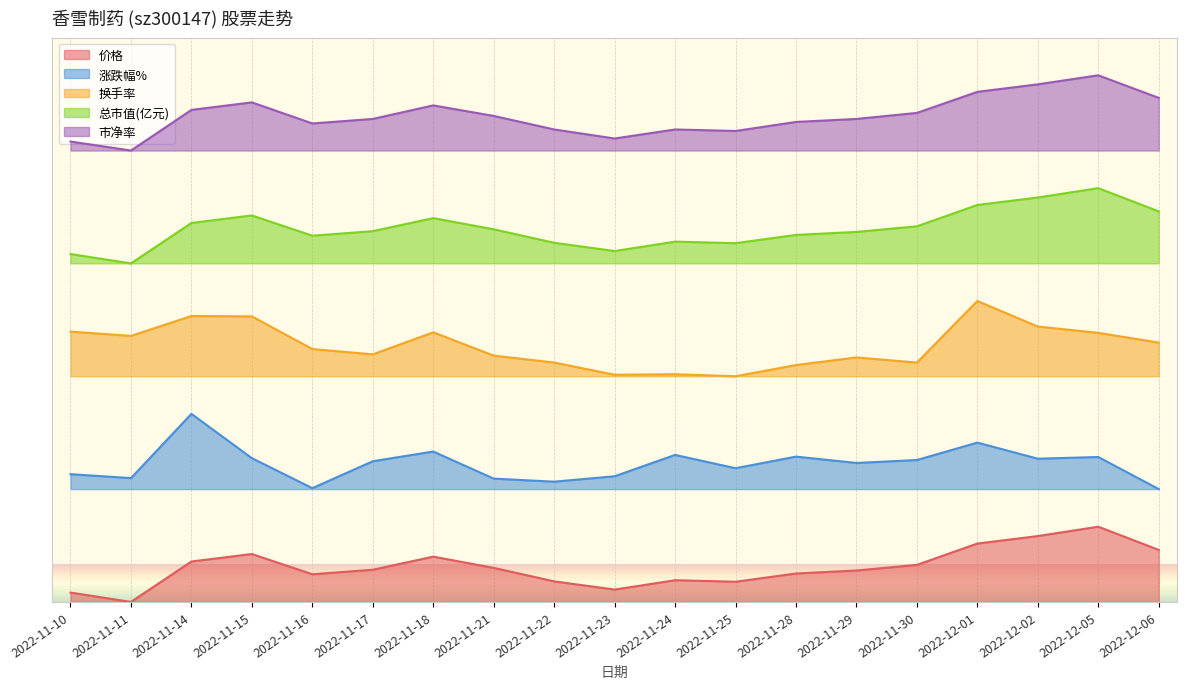

What is the difference between the 价格 values at 2022-11-25 and 2022-11-14?

0.5